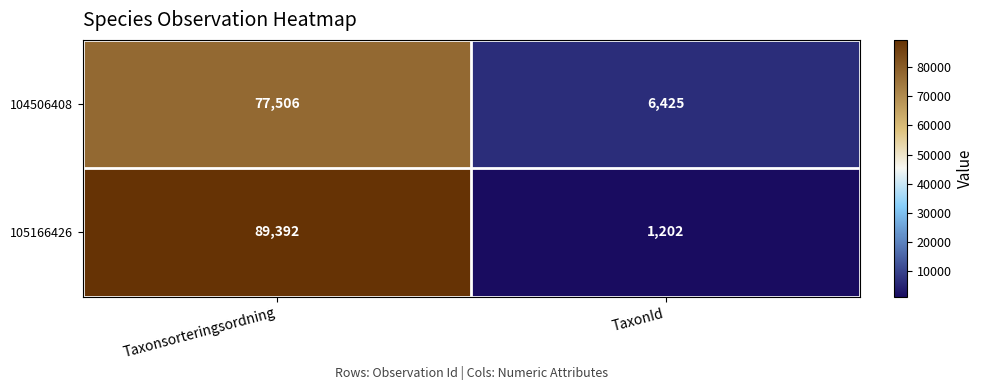

What is the total value across all series at Taxonsorteringsordning?

166898